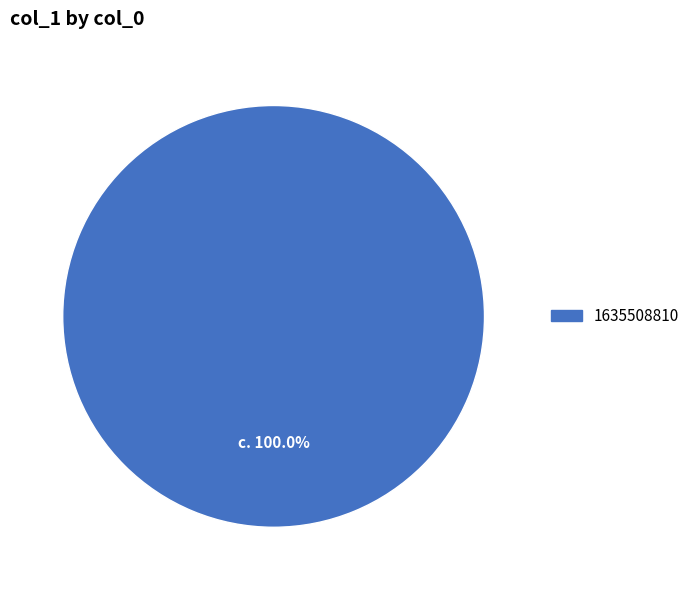

Does any single category account for the majority?

Yes